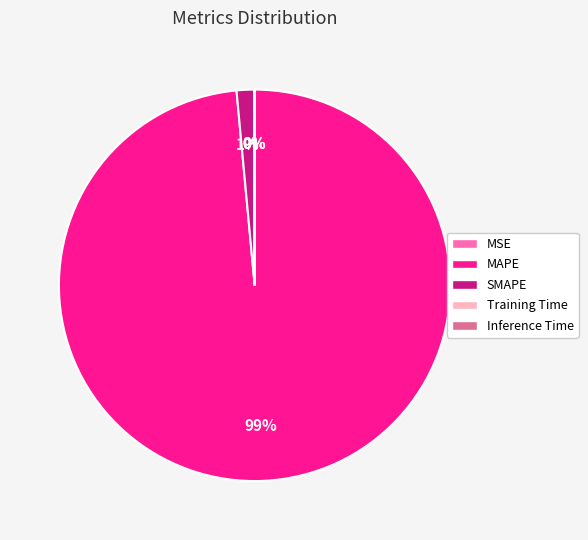

To the nearest percent, what is the average slice percentage?

20%